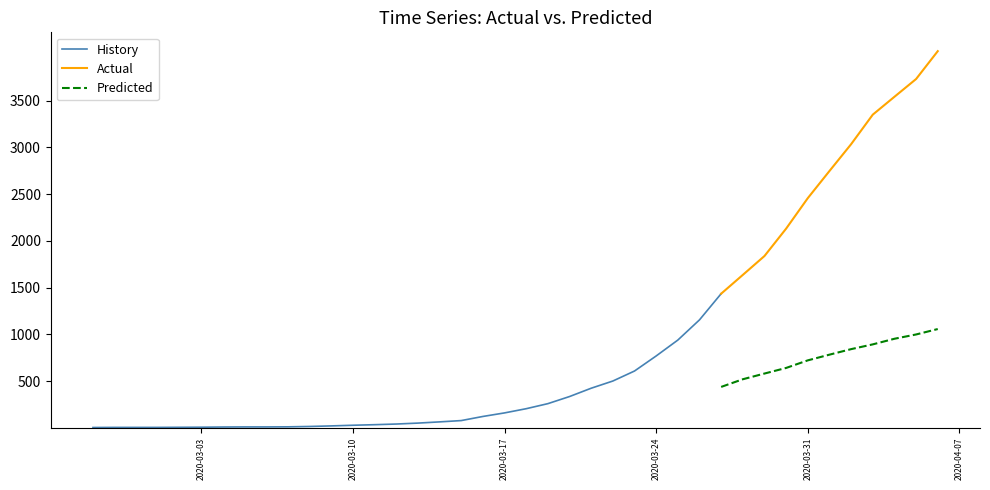

Reading left to right, what are all the values shown in this chart?

cumulative_recovered: 2020-02-27=3	2020-02-28=4	2020-02-29=4	2020-03-01=4	2020-03-02=5	2020-03-03=6	2020-03-04=8	2020-03-05=9	2020-03-06=9	2020-03-07=10	2020-03-08=14	2020-03-09=20	2020-03-10=27	2020-03-11=33	2020-03-12=40	2020-03-13=50	2020-03-14=63	2020-03-15=77	2020-03-16=121	2020-03-17=159	2020-03-18=204	2020-03-19=258	2020-03-20=334	2020-03-21=423	2020-03-22=500	2020-03-23=607	2020-03-24=768	2020-03-25=938	2020-03-26=1154	2020-03-27=1434	2020-03-28=1635	2020-03-29=1837	2020-03-30=2130	2020-03-31=2456	2020-04-01=2746	2020-04-02=3033	2020-04-03=3349	2020-04-04=3540	2020-04-05=3730	2020-04-06=4028
cumulative_deceased: 2020-02-27=0	2020-02-28=0	2020-02-29=0	2020-03-01=0	2020-03-02=0	2020-03-03=0	2020-03-04=0	2020-03-05=0	2020-03-06=0	2020-03-07=1	2020-03-08=2	2020-03-09=2	2020-03-10=2	2020-03-11=4	2020-03-12=6	2020-03-13=11	2020-03-14=20	2020-03-15=28	2020-03-16=37	2020-03-17=51	2020-03-18=65	2020-03-19=82	2020-03-20=108	2020-03-21=141	2020-03-22=176	2020-03-23=226	2020-03-24=264	2020-03-25=320	2020-03-26=385	2020-03-27=437	2020-03-28=519	2020-03-29=580	2020-03-30=640	2020-03-31=721	2020-04-01=782	2020-04-02=841	2020-04-03=892	2020-04-04=952	2020-04-05=998	2020-04-06=1056